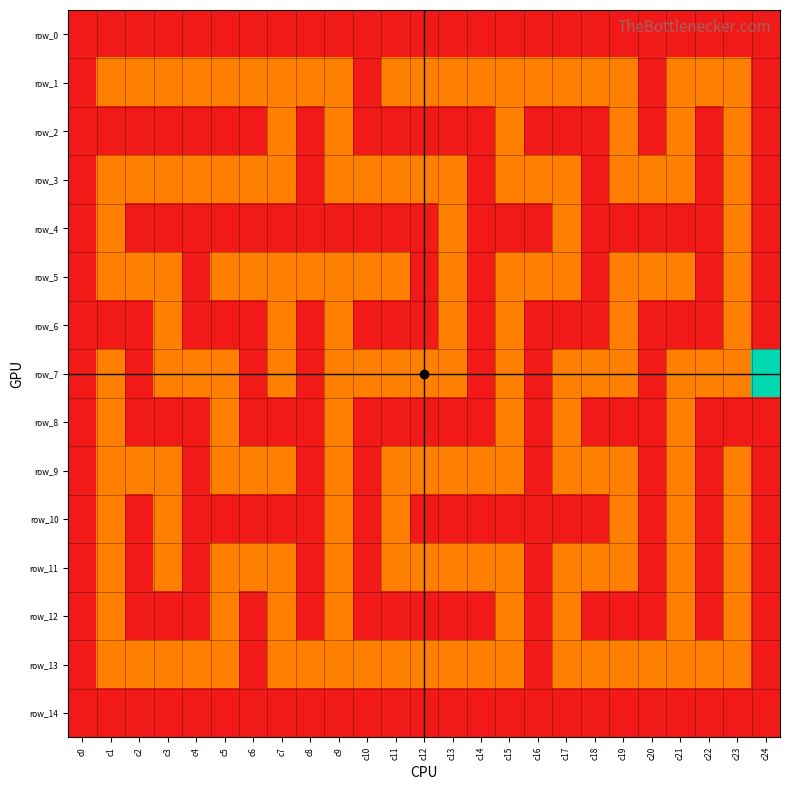

True or false: row_6 has a value of 0 at c6.

True